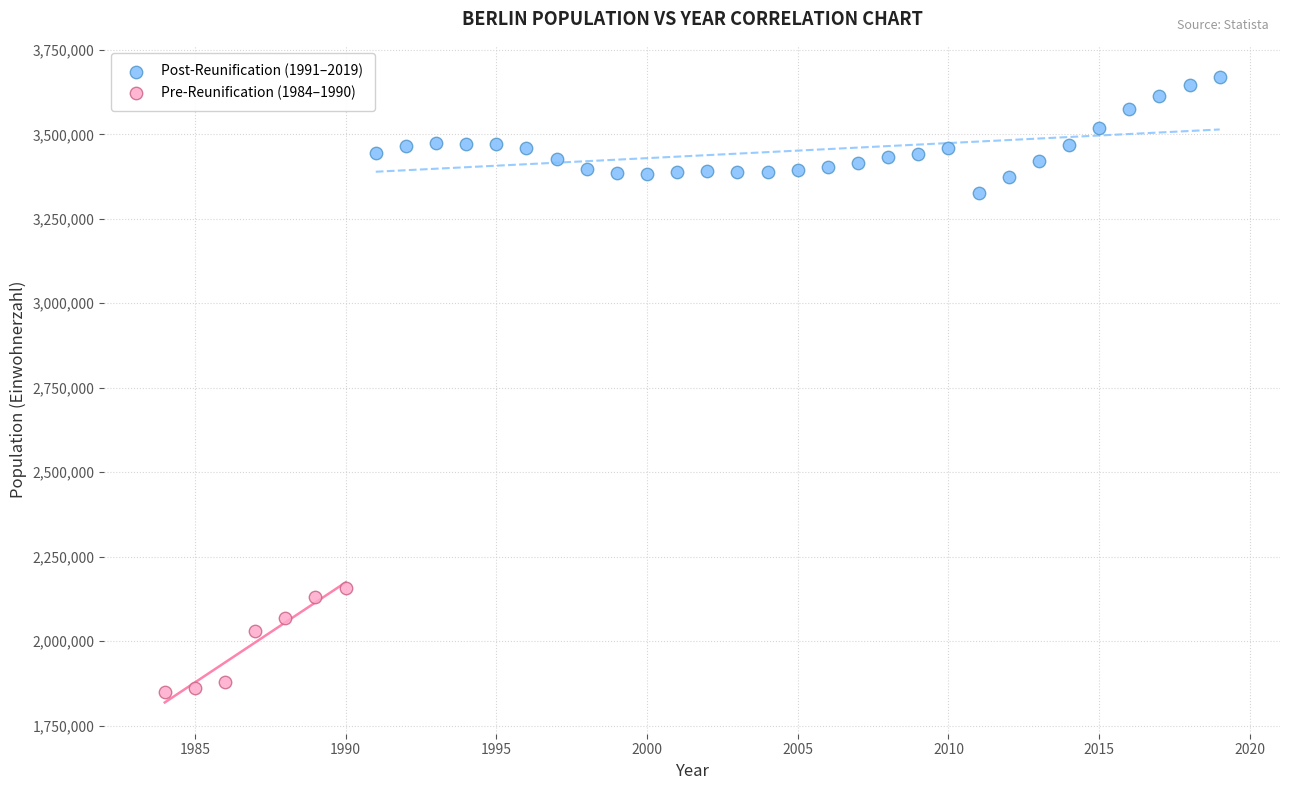

Which series reaches the minimum Y coordinate?

Pre-Reunification (1984–1990)